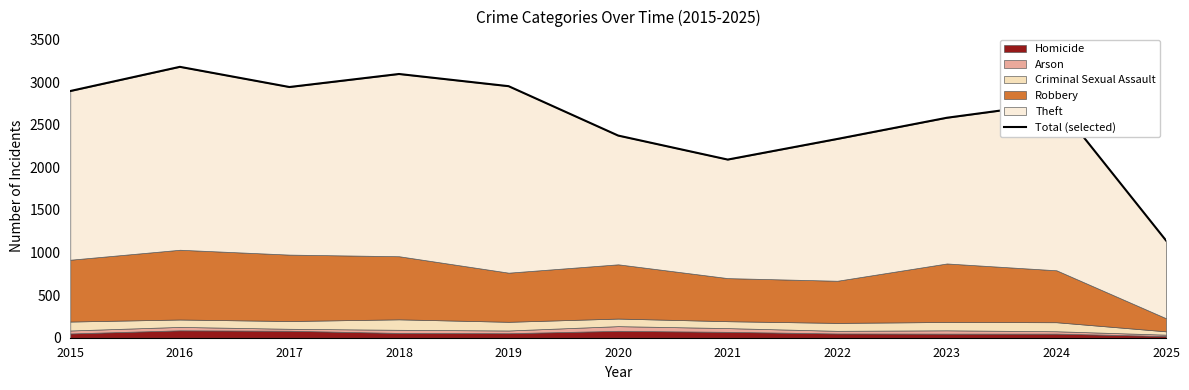

What is the approximate value at 2022, to the nearest 100?

2300